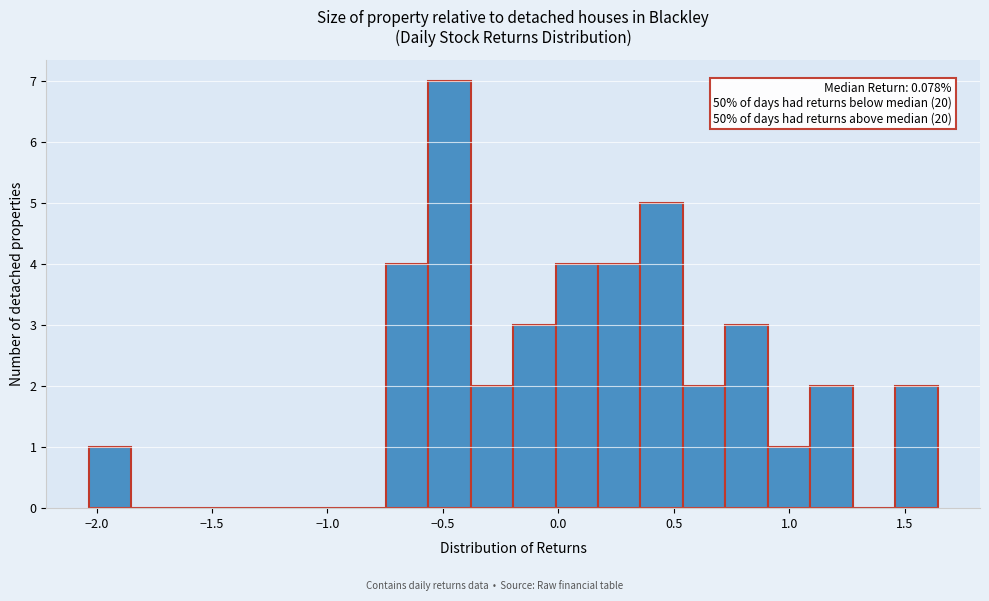

Read against the x-axis, roughly where is the centre of the tallest bar?

-0.45